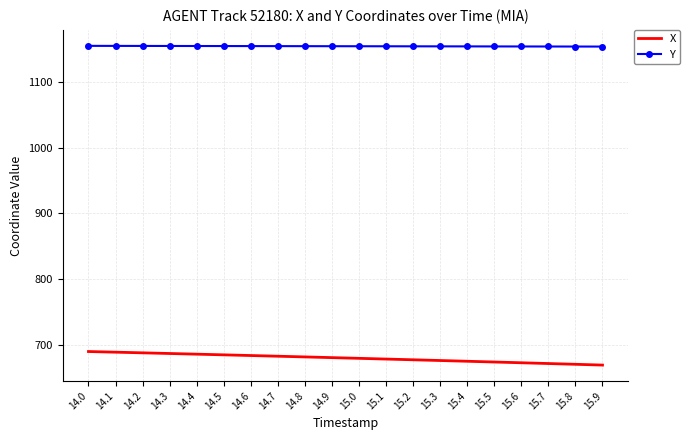

Which series has the largest total across all categories?

Y